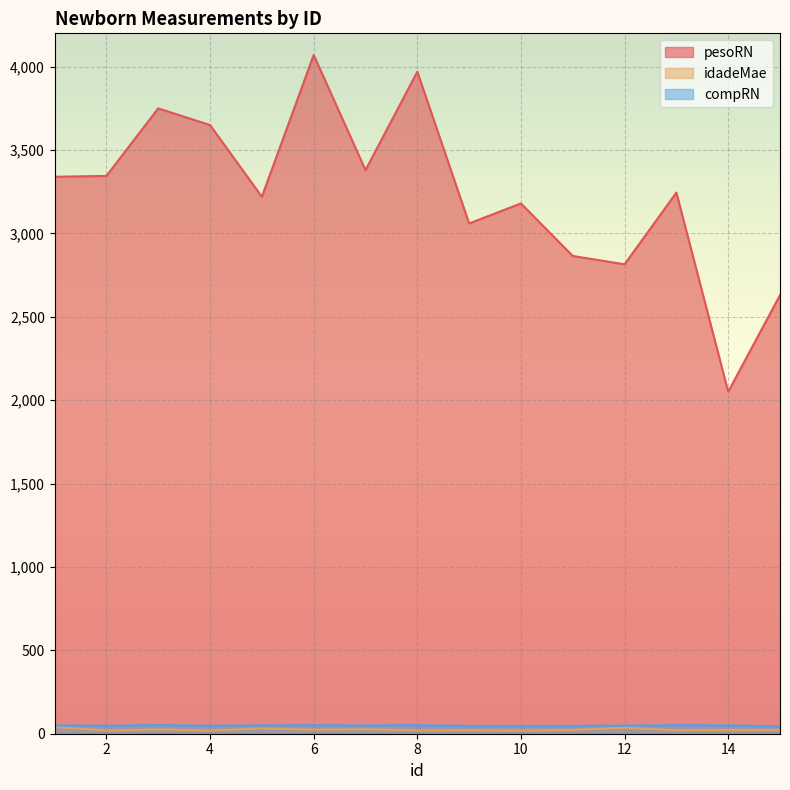

True or false: compRN and pesoRN intersect in this chart.

False